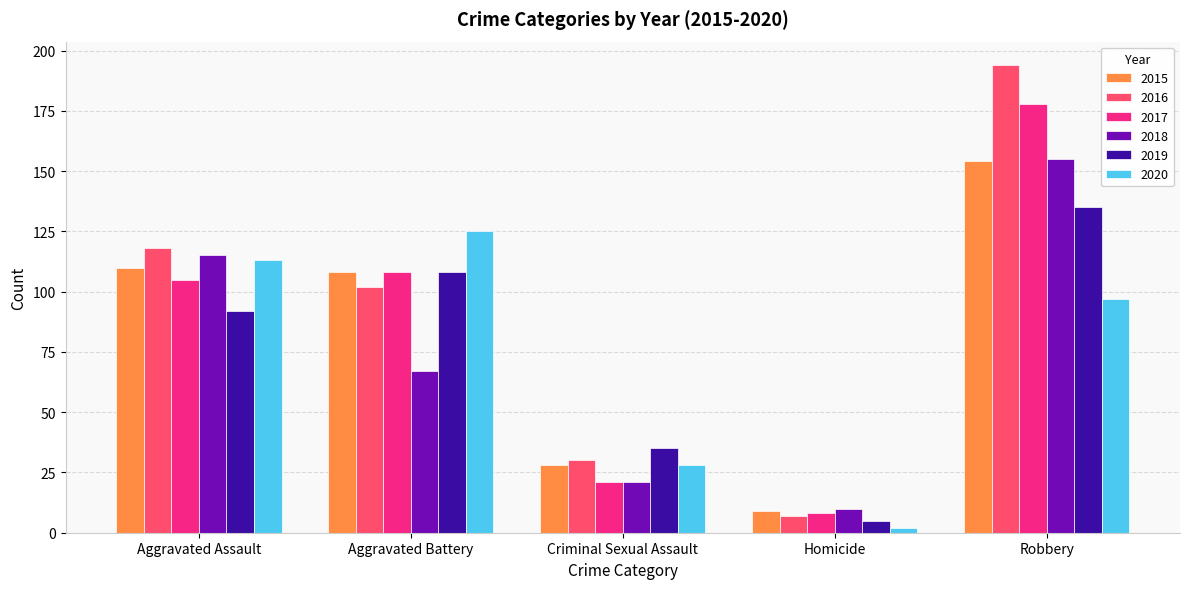

Which series has the largest total across all categories?

2016